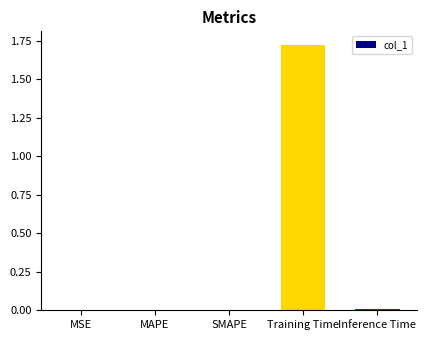

Is it true that the value at Inference Time is 0.0?

True